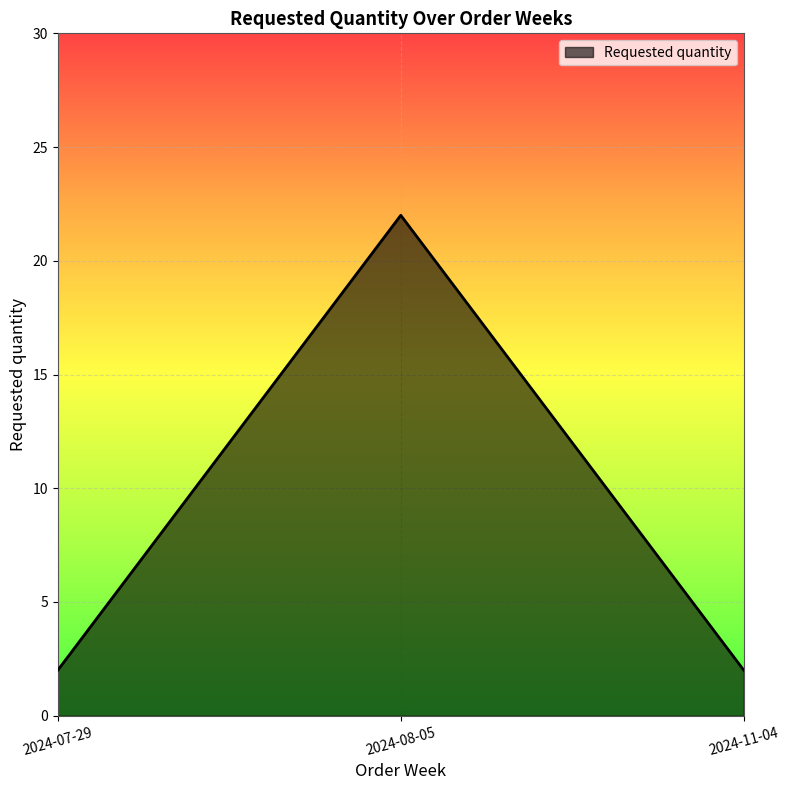

What is the sum of all values?

26